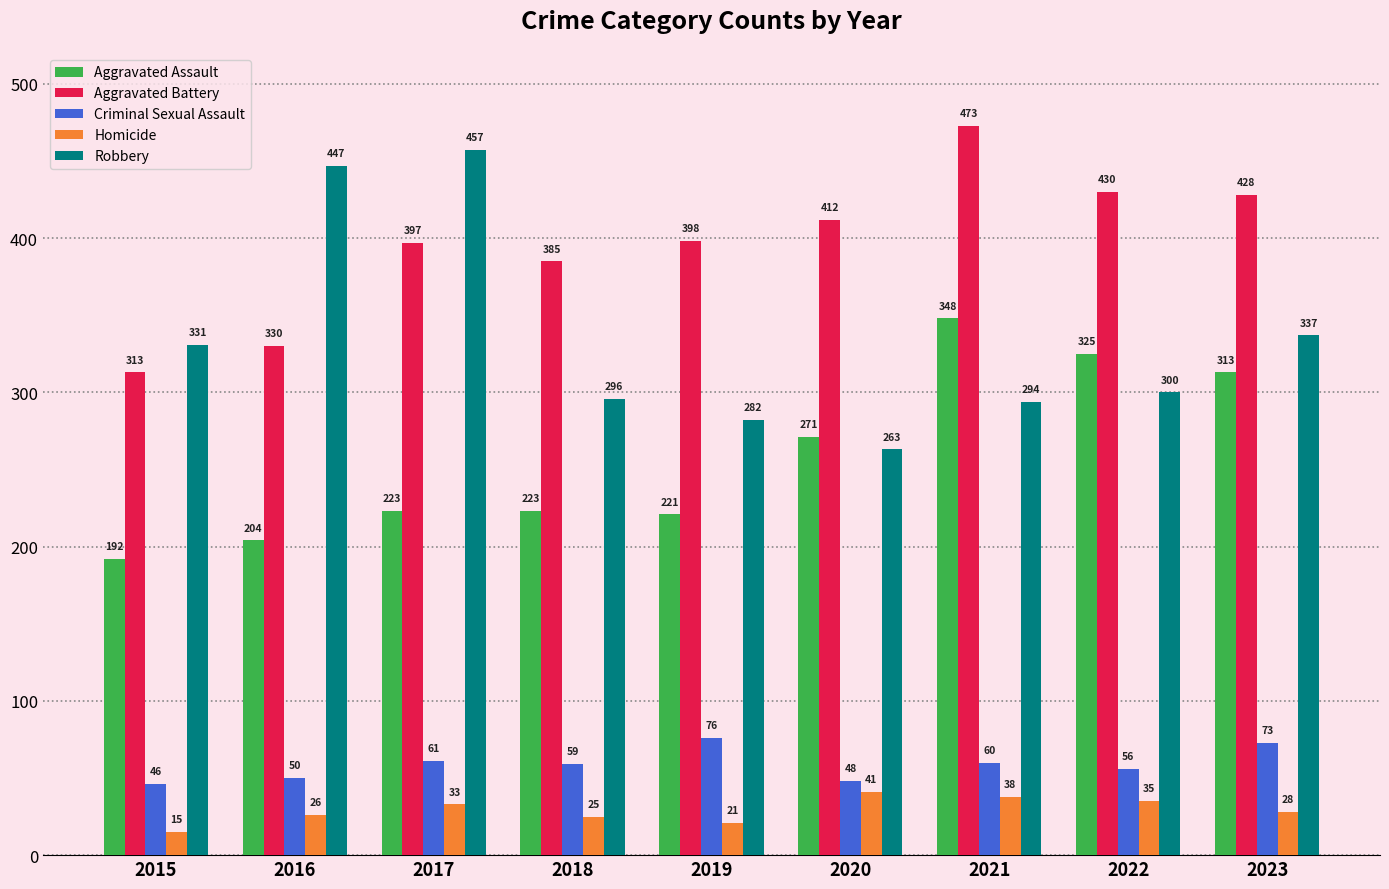

At how many categories does at least one series exceed 120?

9